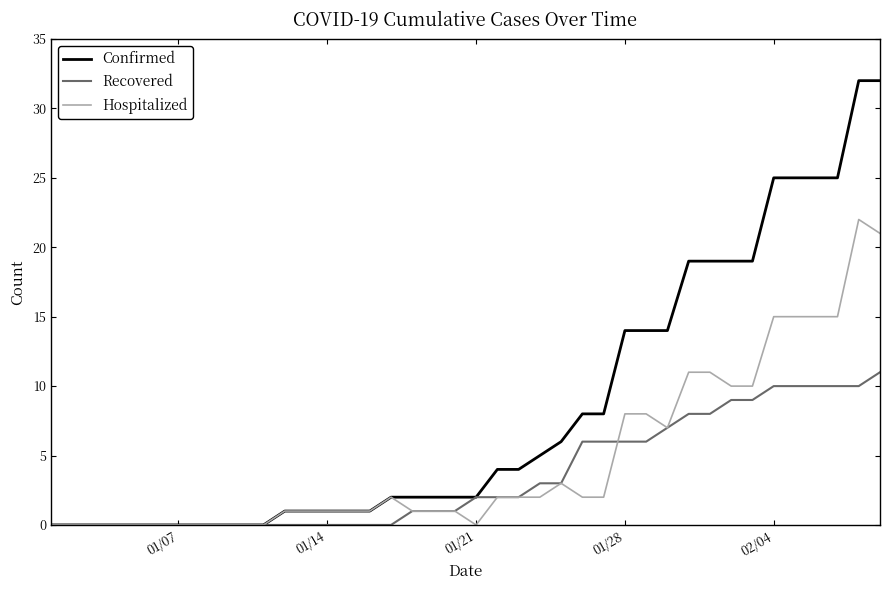

Rank the series by their average value, from highest to lowest.

Confirmed, Hospitalized, Recovered